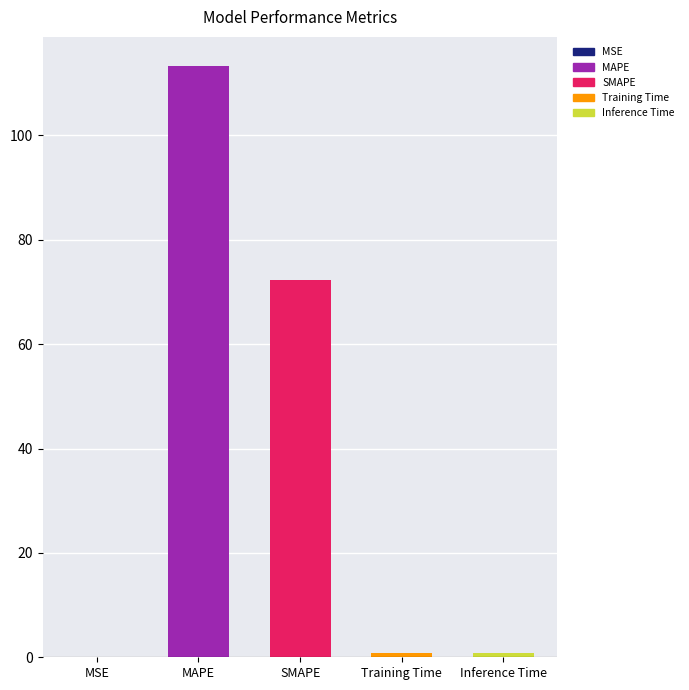

What value does the data have at MSE?

0.1